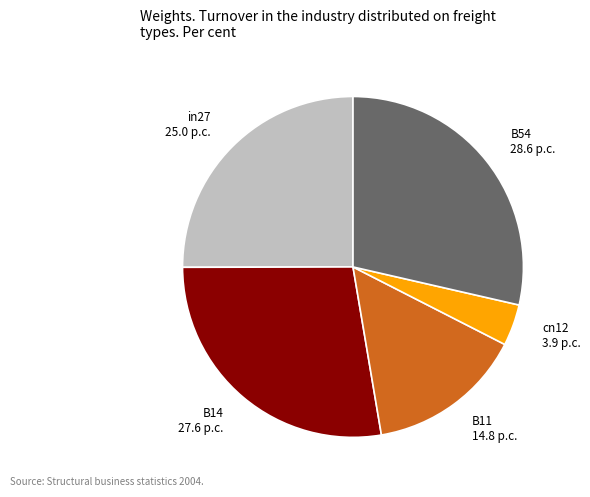

True or false: B11 accounts for 7% of the total.

False